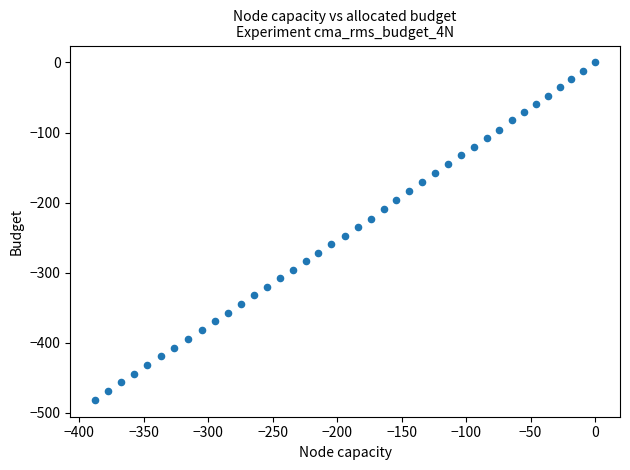

What is the range of X values (max minus min)?

387.6